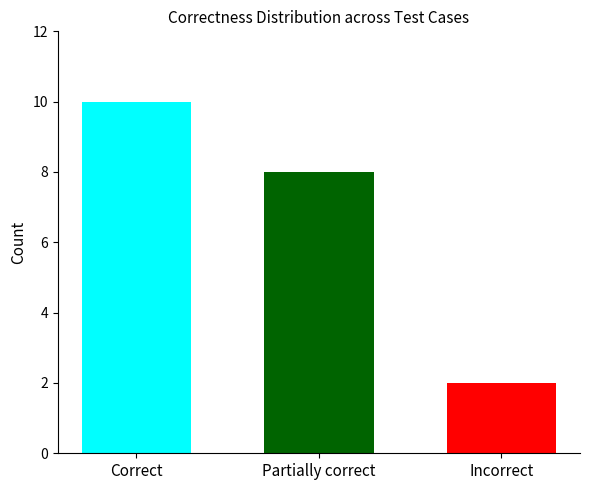

What is the spread (max minus min) of values at Partially correct?

8